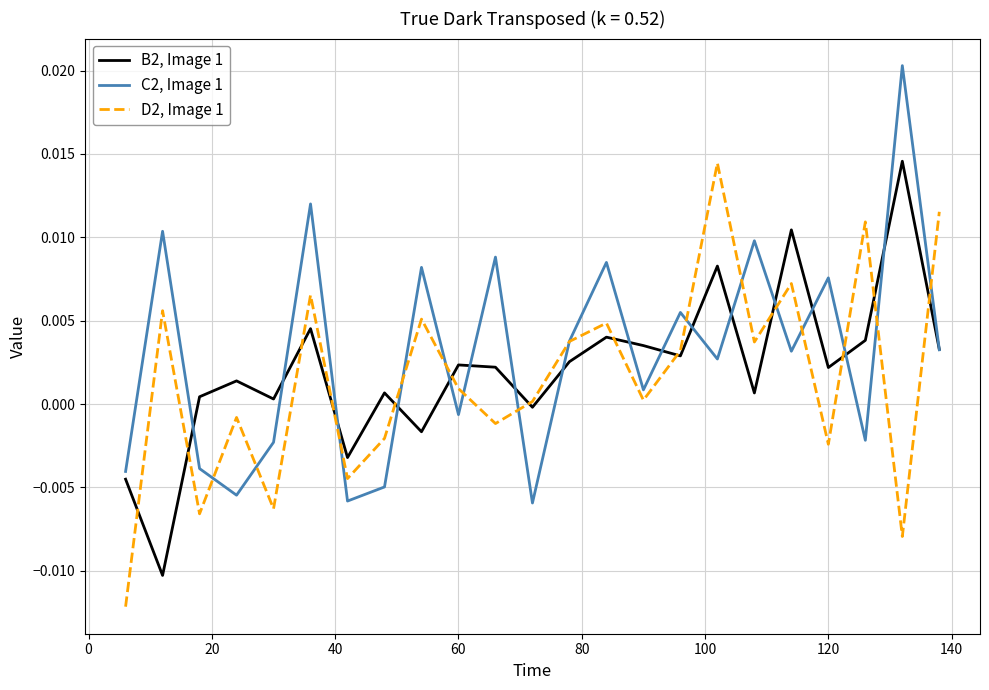

Rank the series by their maximum value, from highest to lowest.

C2, Image 1, B2, Image 1, D2, Image 1